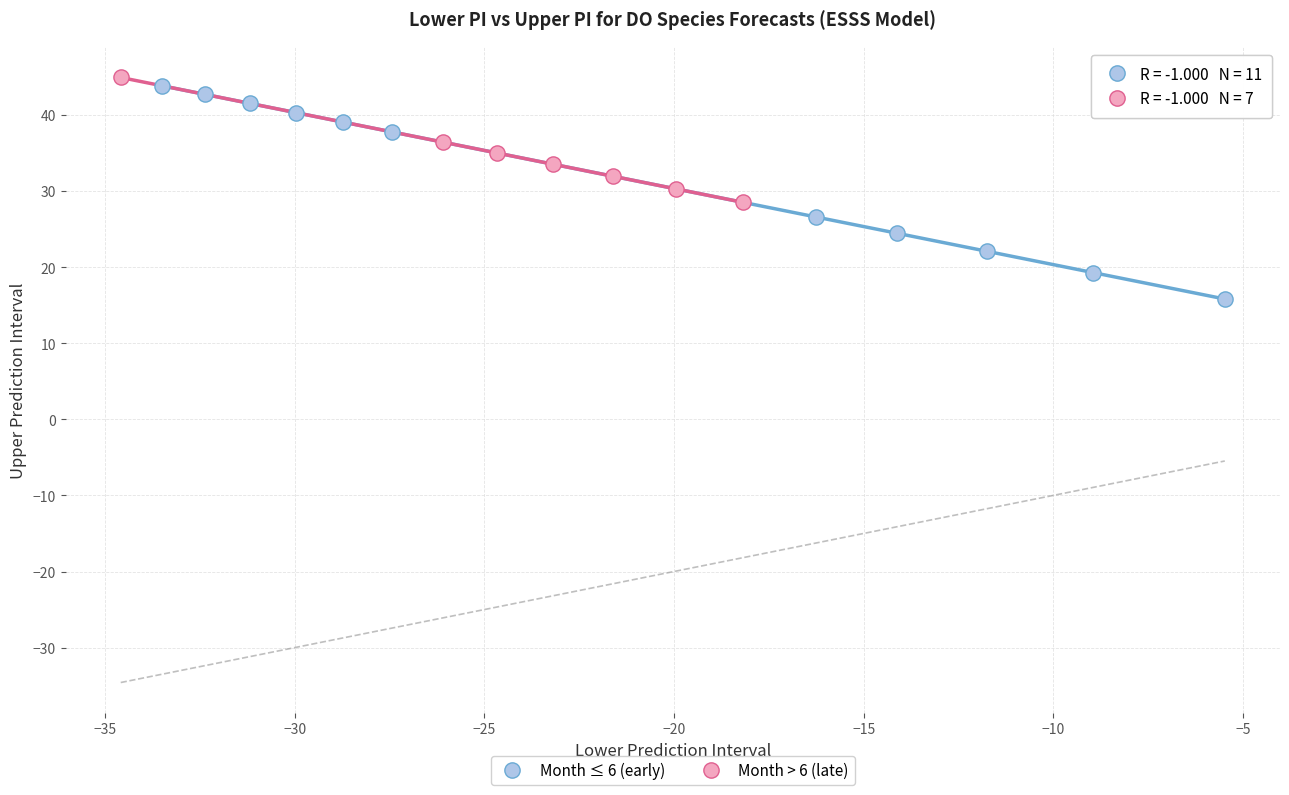

What are all the series names shown in the legend?

Month ≤ 6 (early), Month > 6 (late)